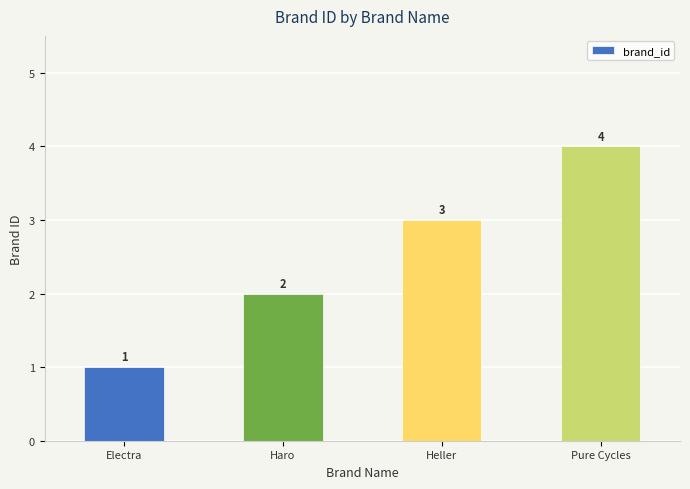

How many data points are less than 3?

2